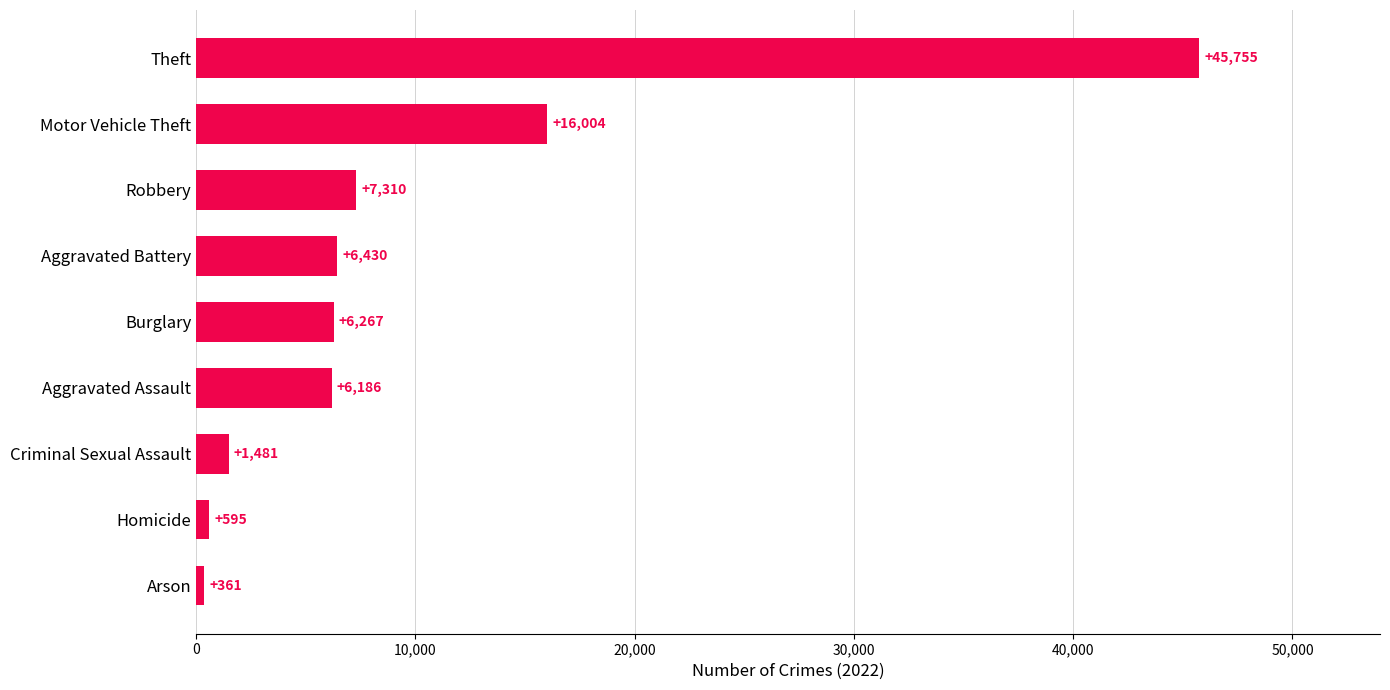

Does the chart contain stacked bars?

No